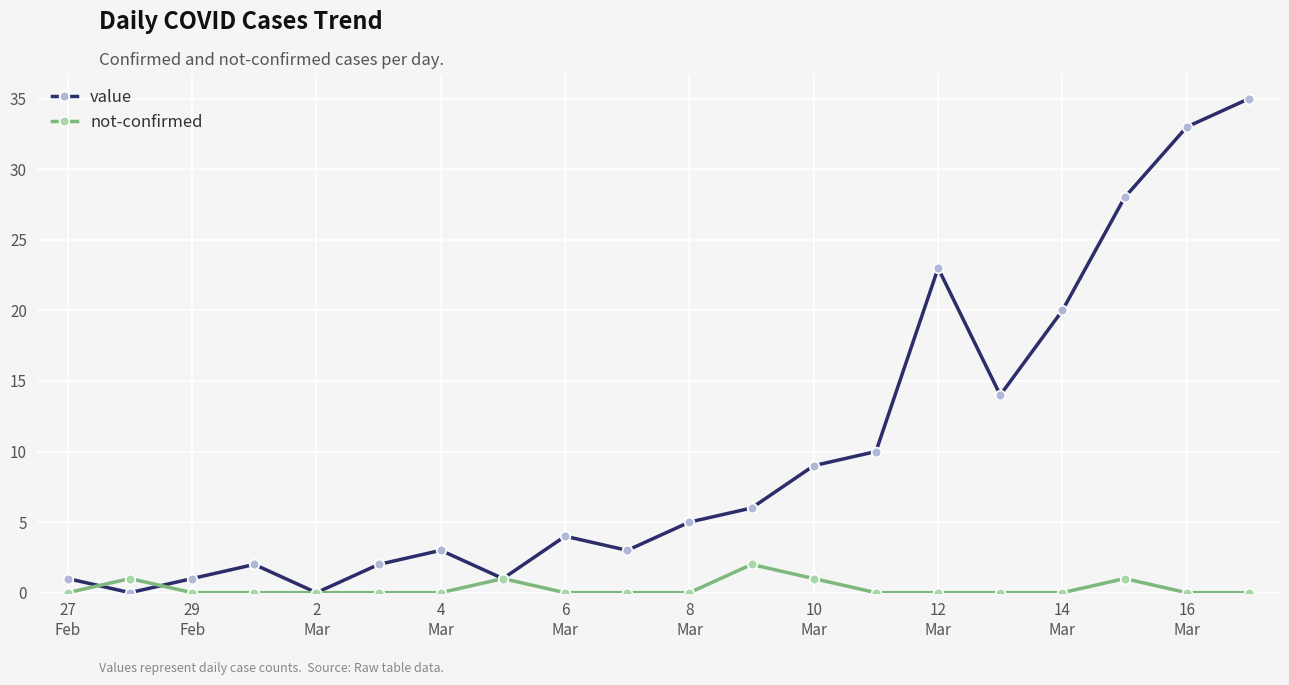

What is the sum of all not-confirmed values?

6